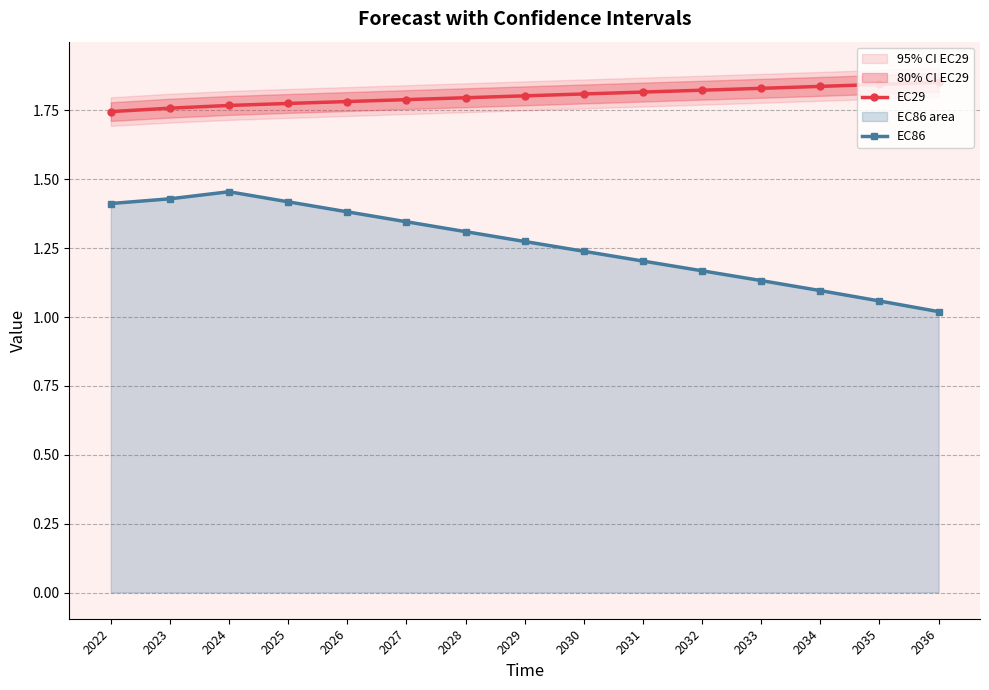

True or false: EC86 and EC29 intersect in this chart.

False